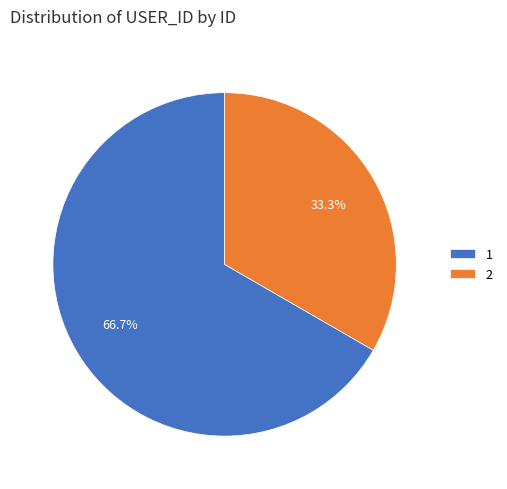

Count the number of slices in the pie.

2